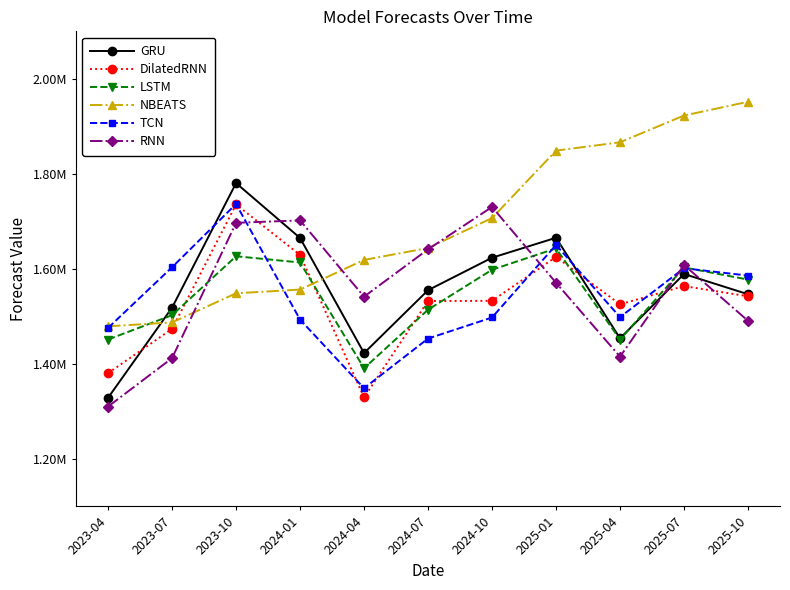

What is the average value of the RNN series?

1556302.0